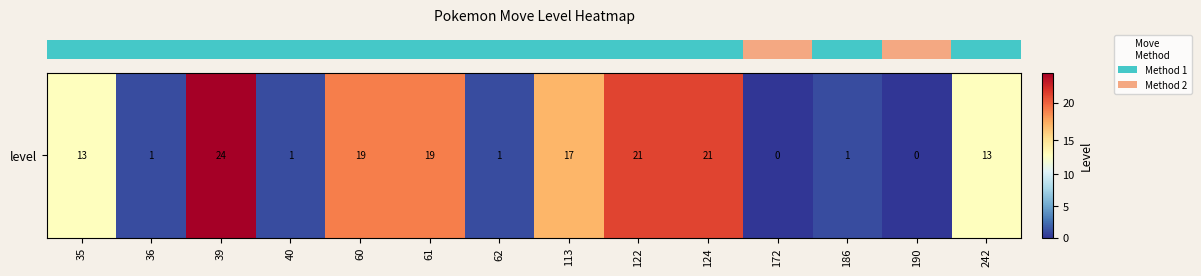

Where does the data first go above 13?

39